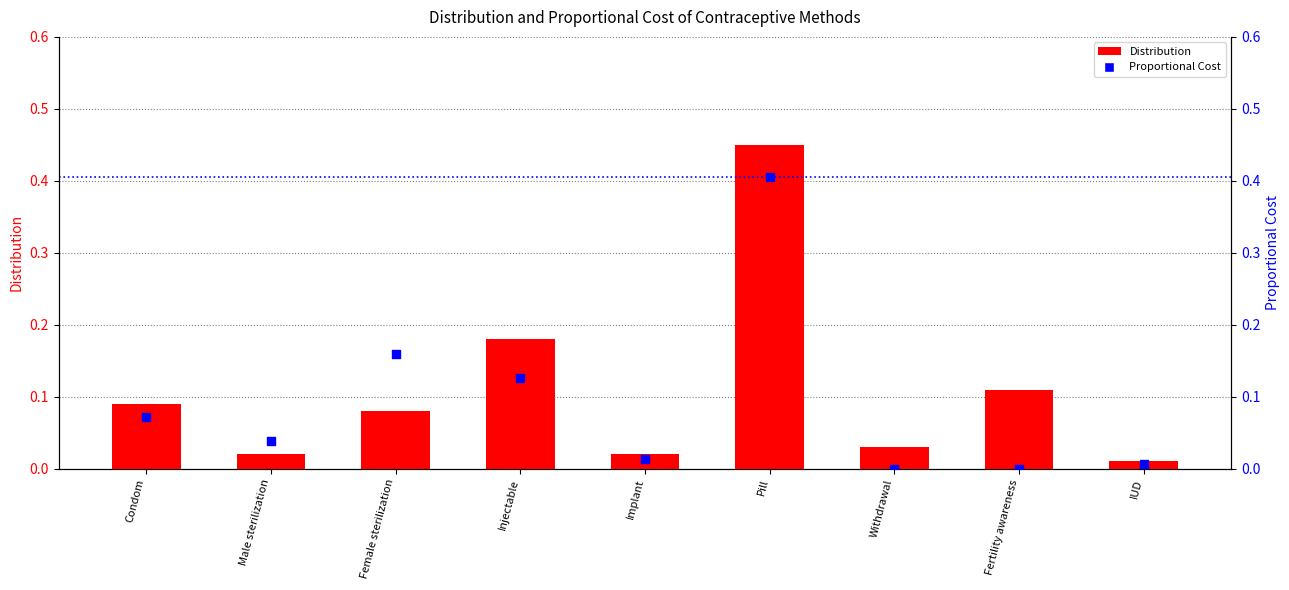

Is the value of Distribution at IUD greater than the value of Proportional Cost at Implant?

No